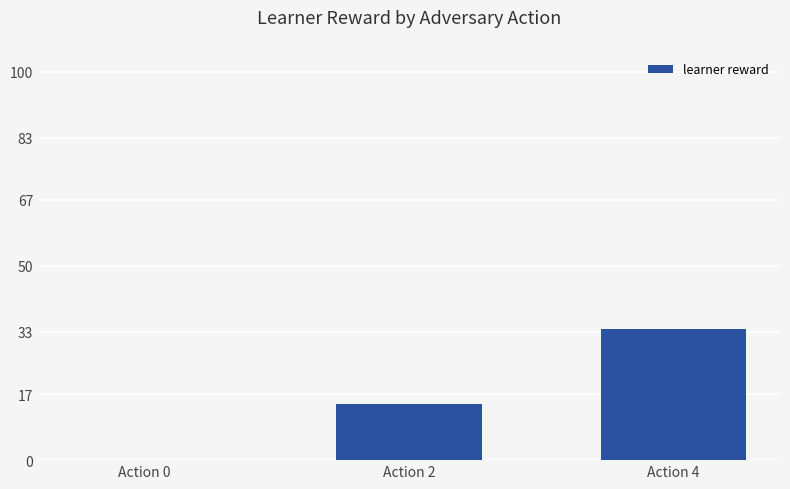

Reading left to right, what are all the values shown in this chart?

0.0	14.5	33.8